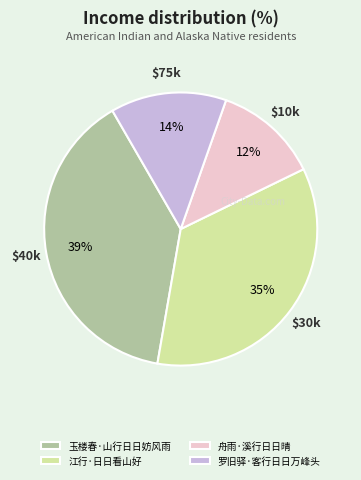

Is the sum of 江行·日日看山好 and 罗旧驿·客行日日万峰头 greater than half?

No